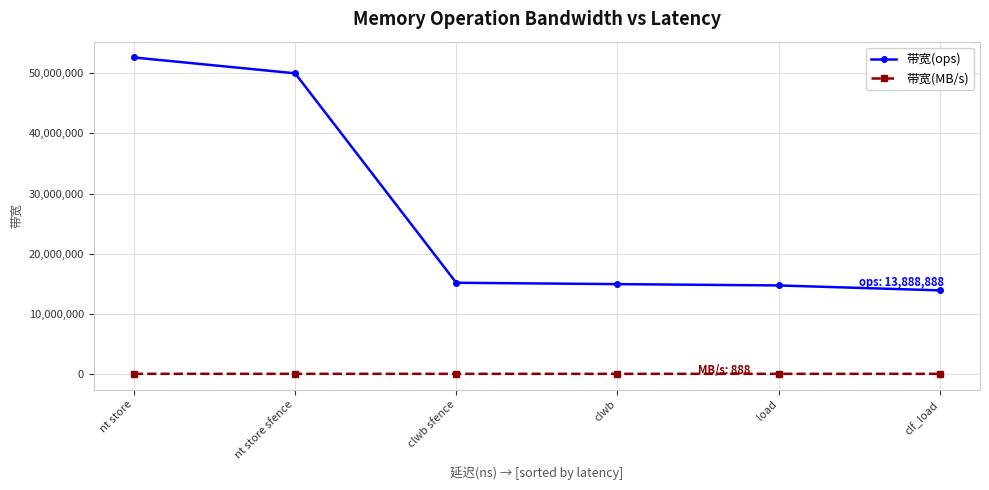

What position from the left is clwb?

4